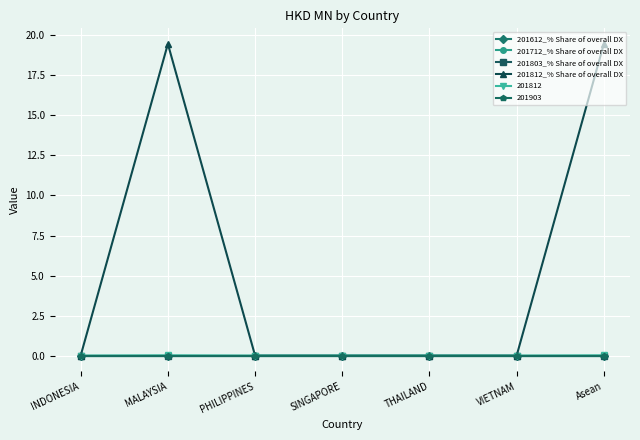

How many lines are shown in the chart?

6